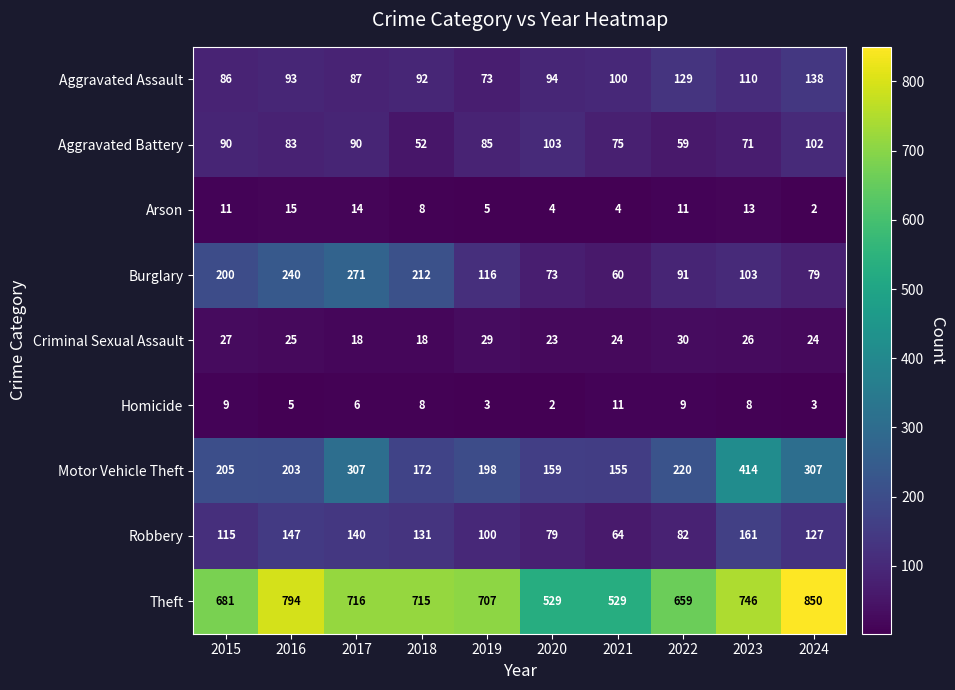

How many data points in Homicide are less than 8?

5